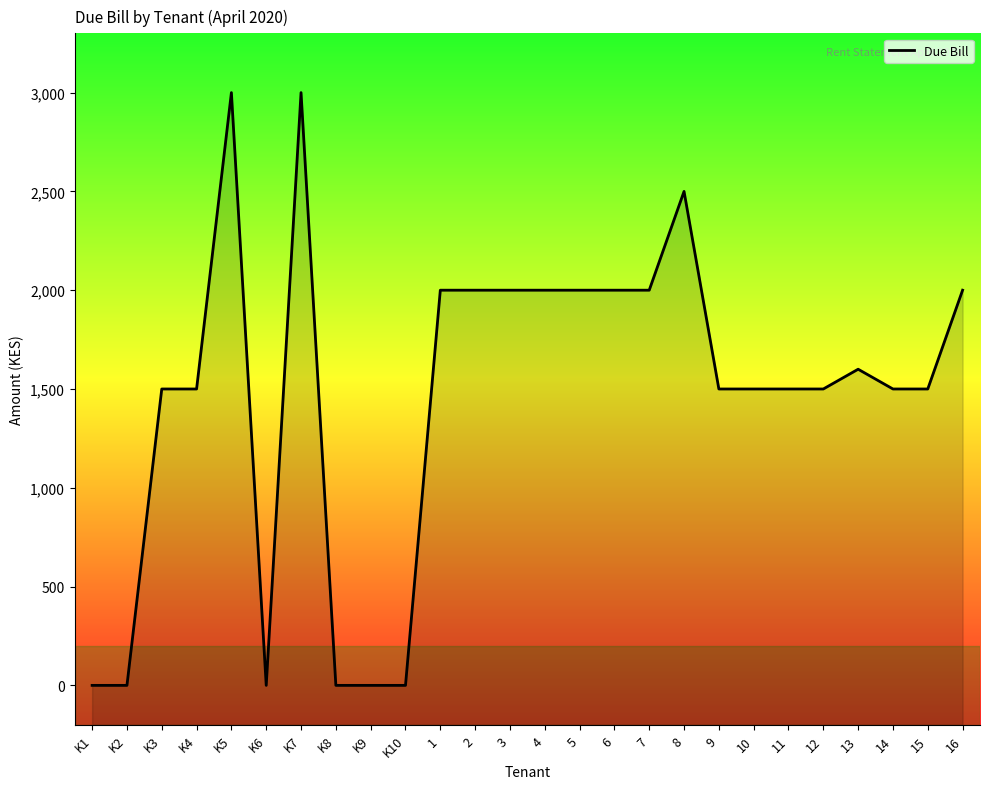

Count the number of values greater than 1500.

12